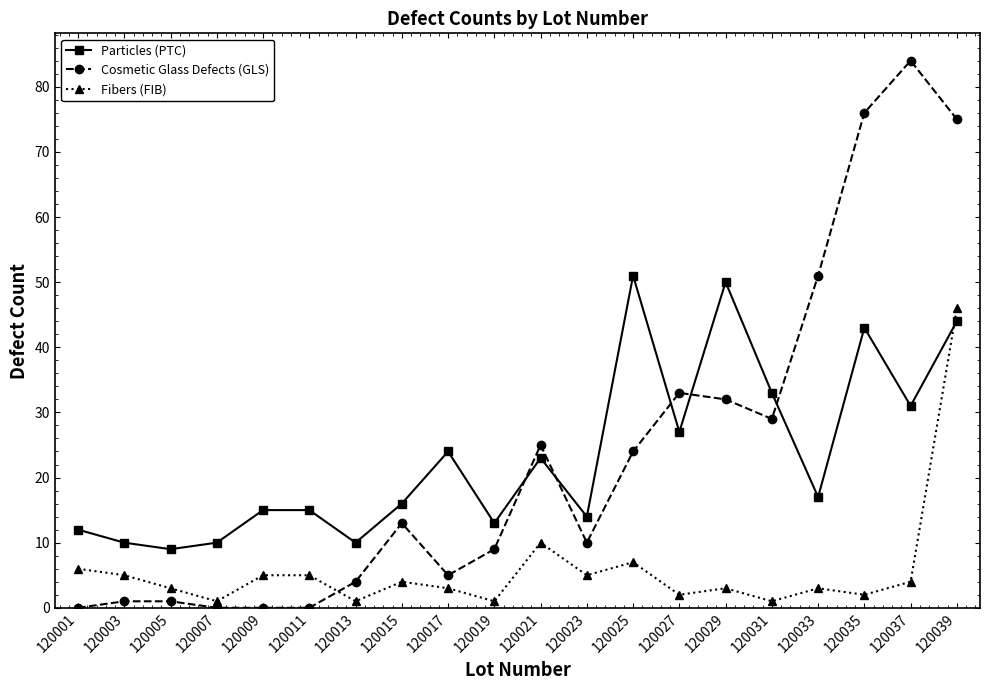

Where do Particles (PTC) and Cosmetic Glass Defects (GLS) first cross each other?

120019 and 120021